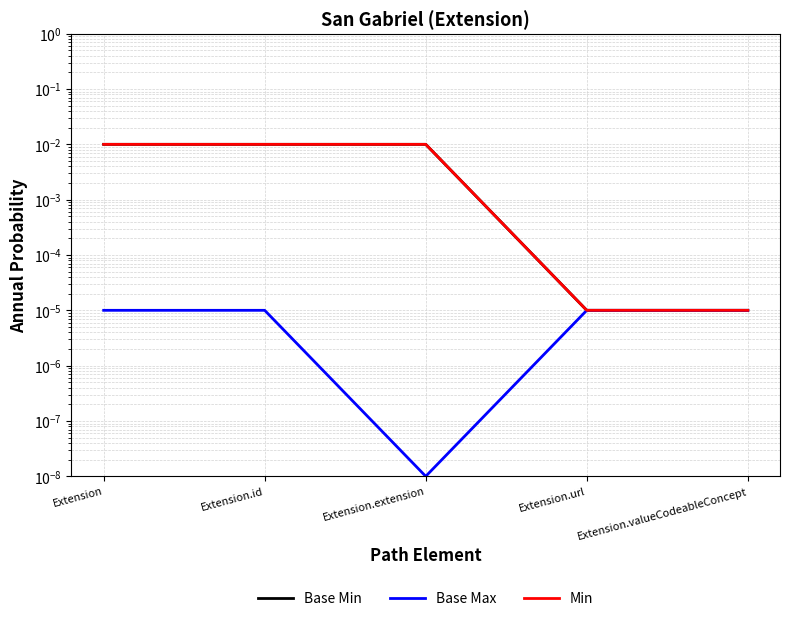

Rank the series by their maximum value, from lowest to highest.

Base Max, Base Min, Min